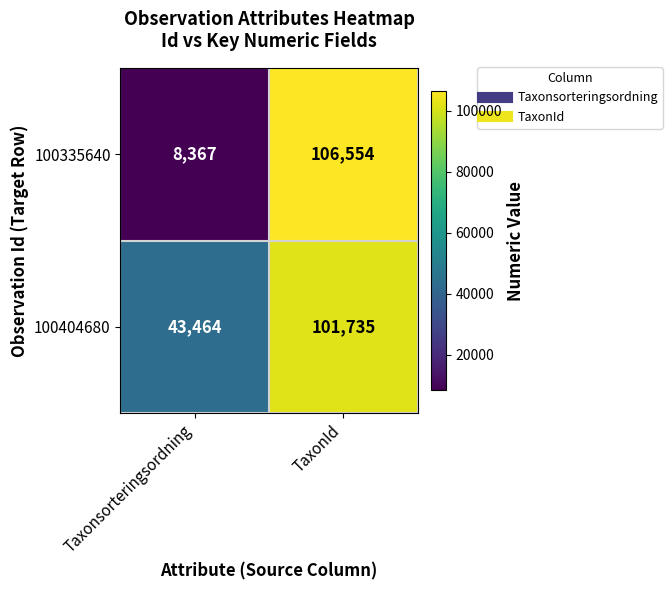

What is the total value across all series at TaxonId?

208289